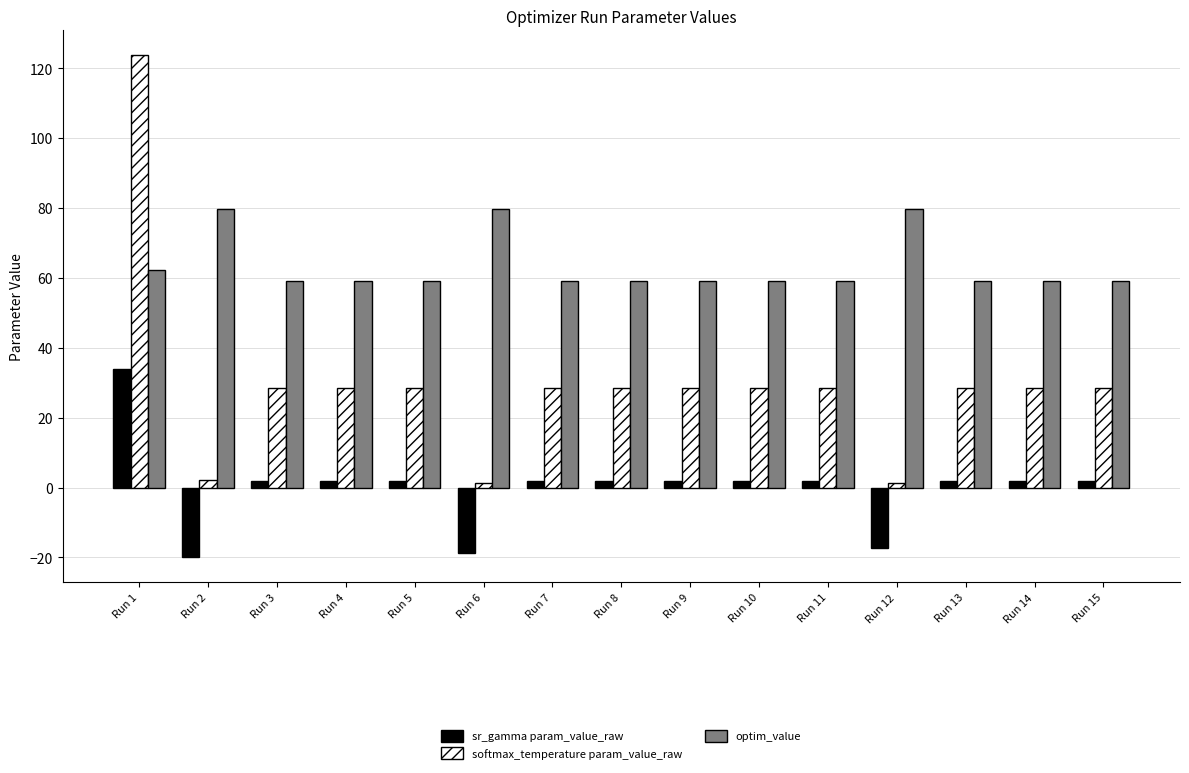

At which label does softmax_temperature param_value_raw first exceed 28?

Run 1